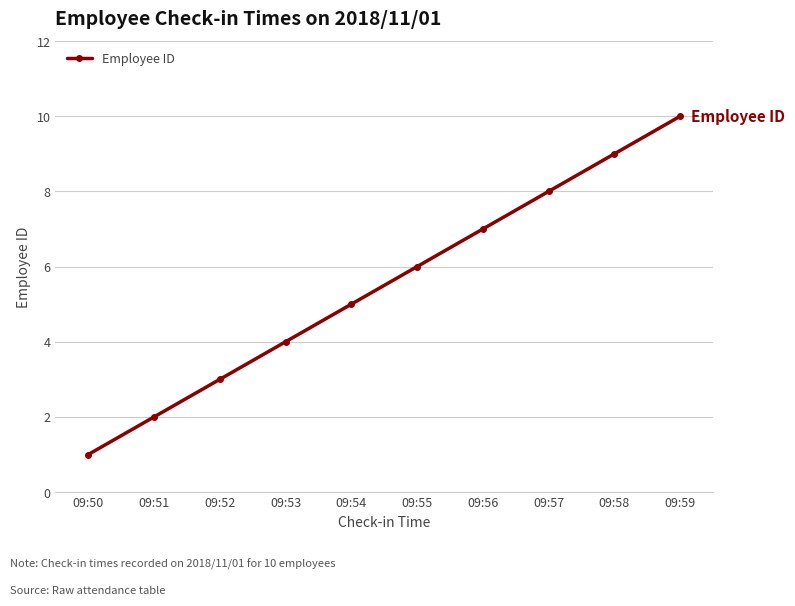

Reading right to left, transcribe all the data shown in this chart.

10	9	8	7	6	5	4	3	2	1